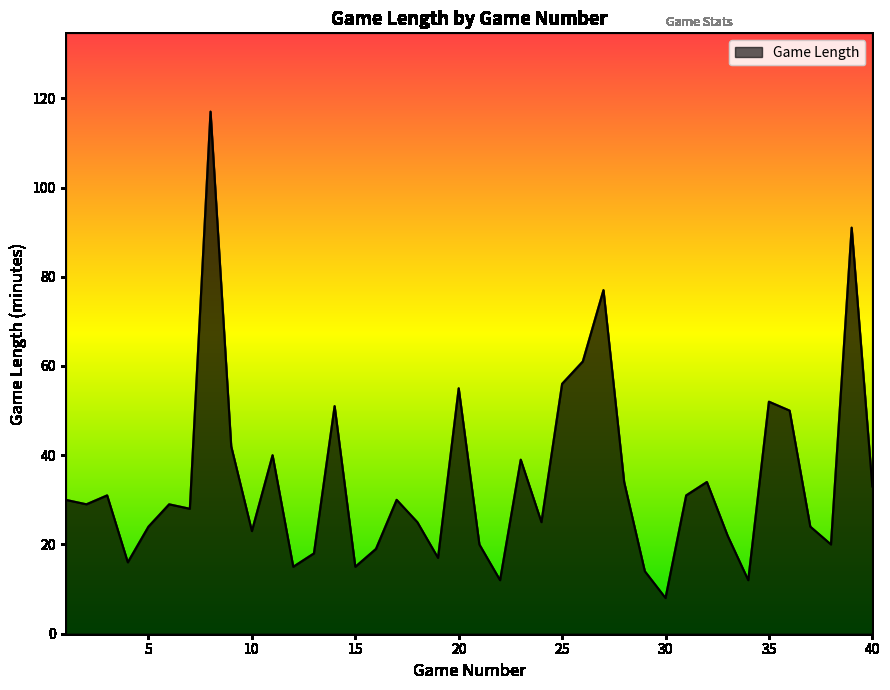

How many lines are shown in the chart?

1